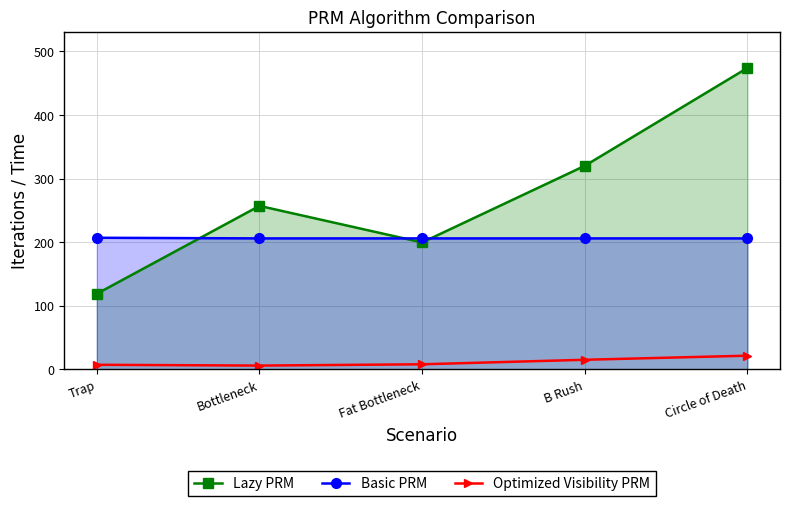

Reading left to right, list all the values displayed in this chart.

Lazy PRM: 118.9	257.1	199.7	320.2	474.1
Basic PRM: 207.0	206.0	206.0	206.0	206.0
Optimized Visibility PRM: 7.2	6.0	8.0	15.1	21.6